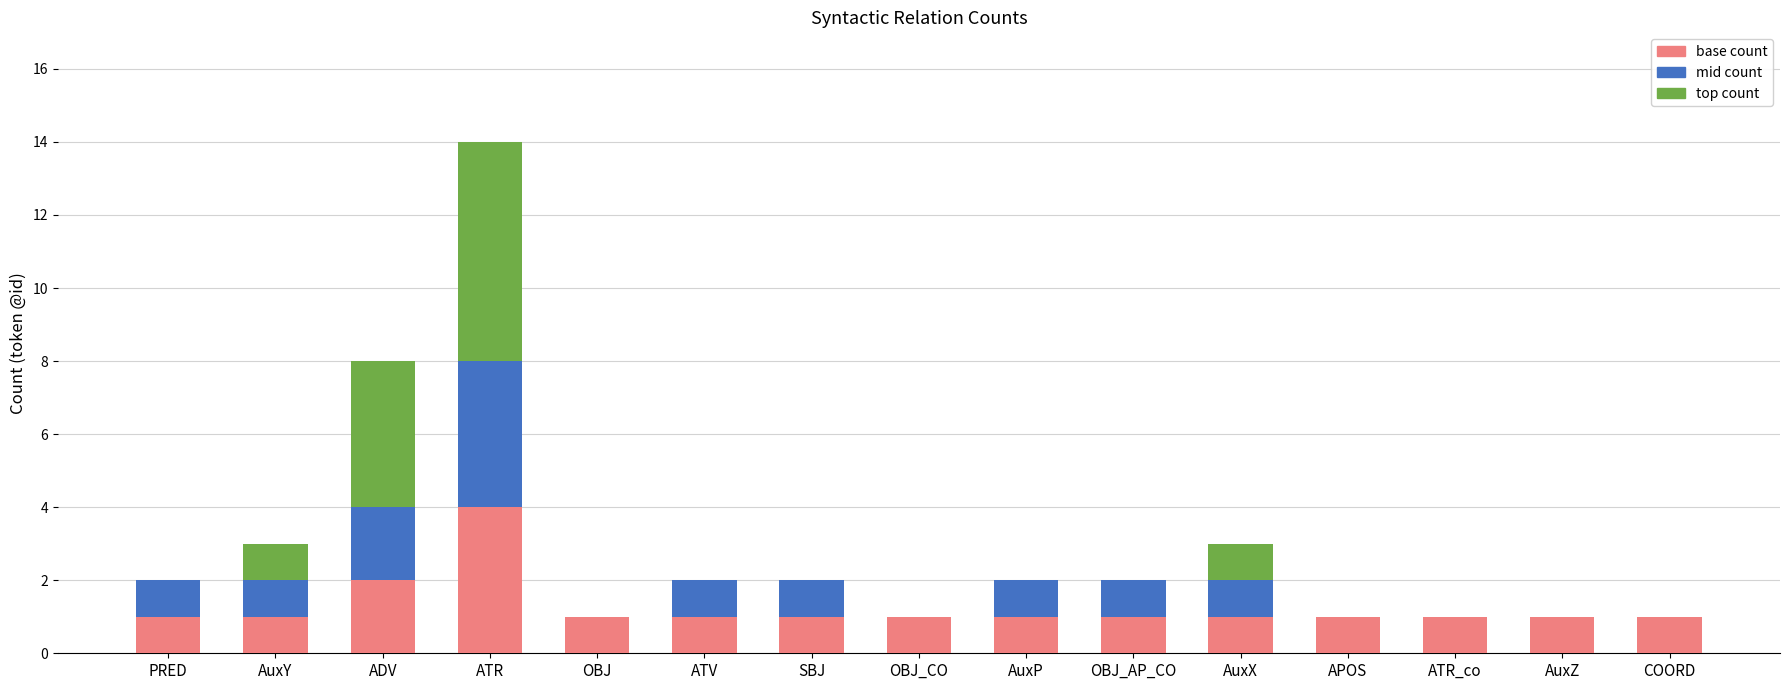

At which category is the sum across all series the highest?

ATR